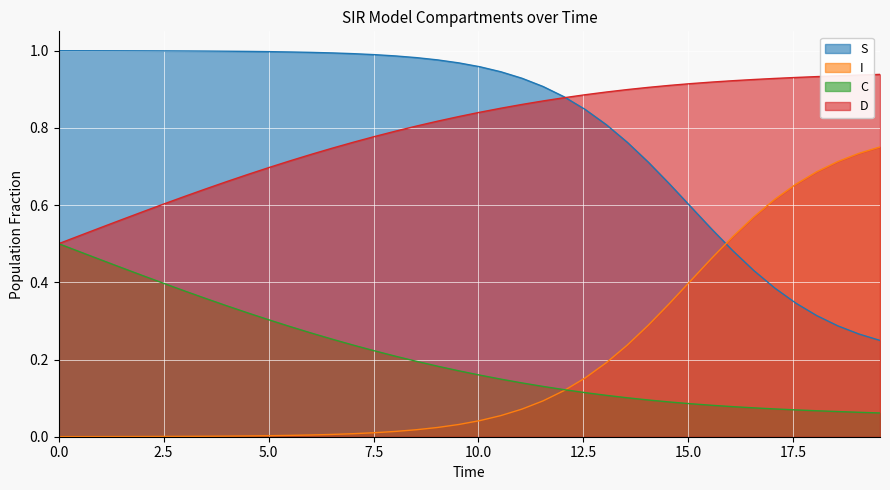

Rank the series by their maximum value, from lowest to highest.

C, I, D, S